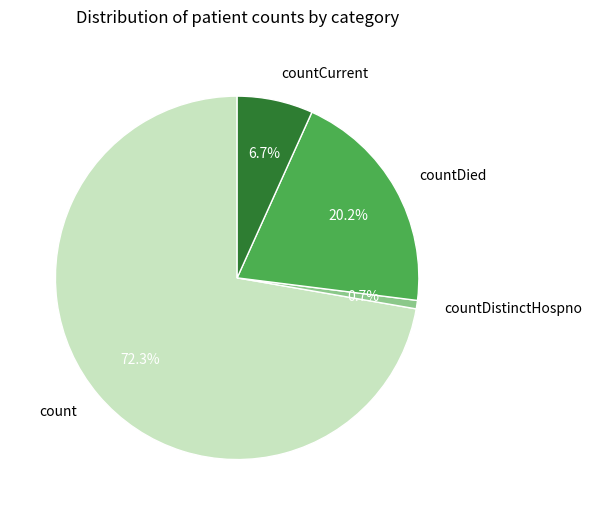

Is it true that count is 72% of the pie?

True